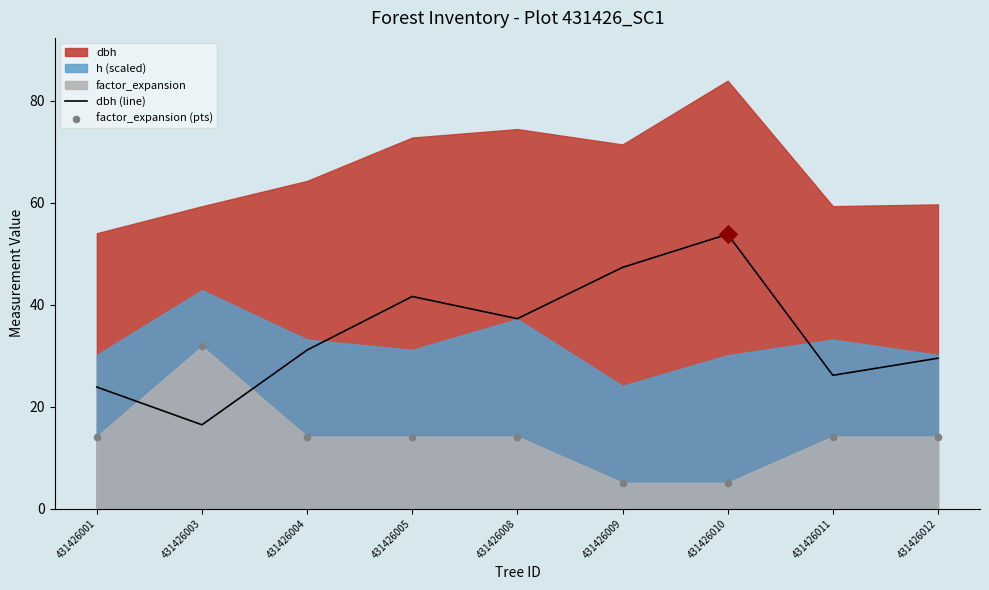

Is the value of factor_expansion (pts) at 431426010 greater than the value of dbh (line) at 431426003?

No